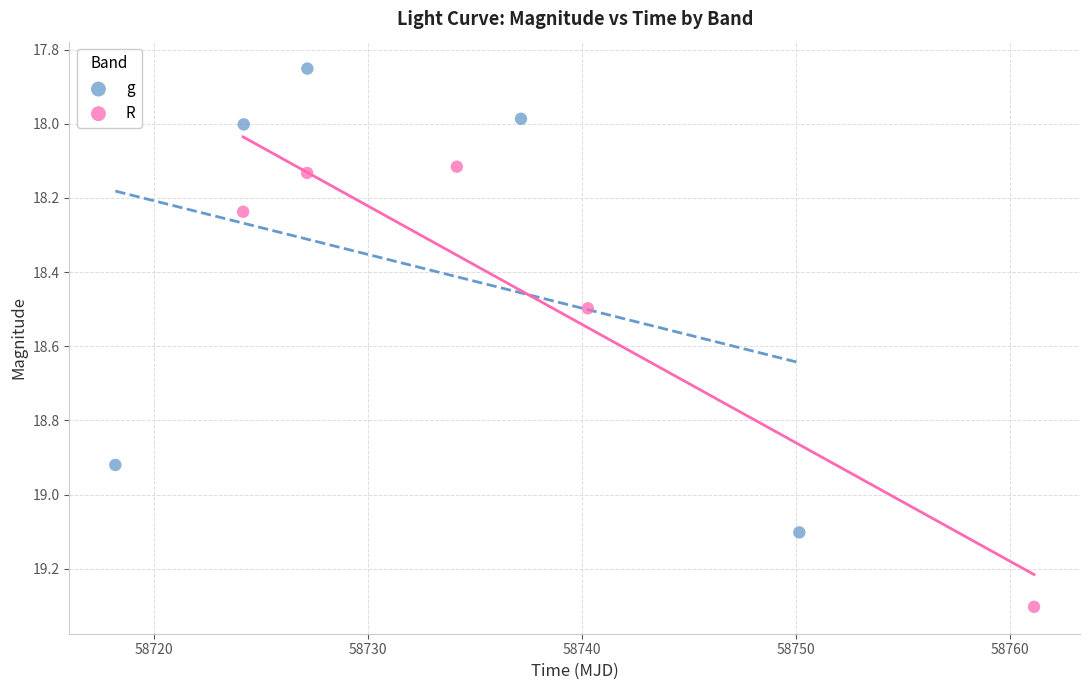

Which series has the largest Y range (max minus min)?

g